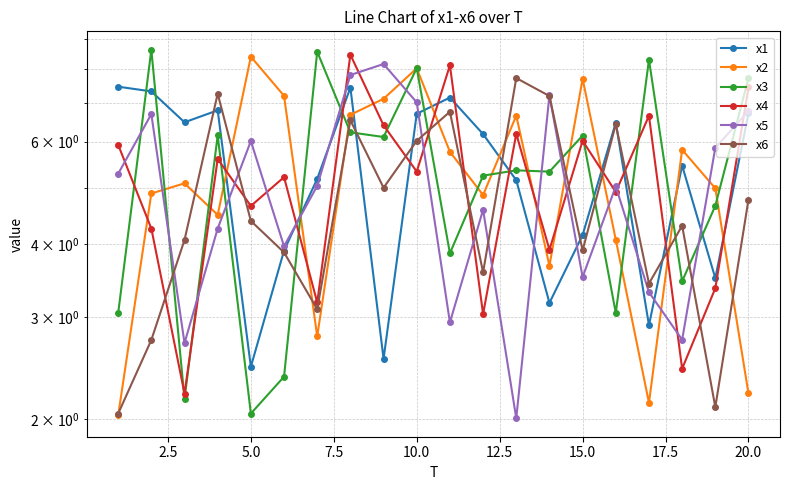

List the series in order of their peak value, highest first.

x3, x4, x2, x5, x6, x1